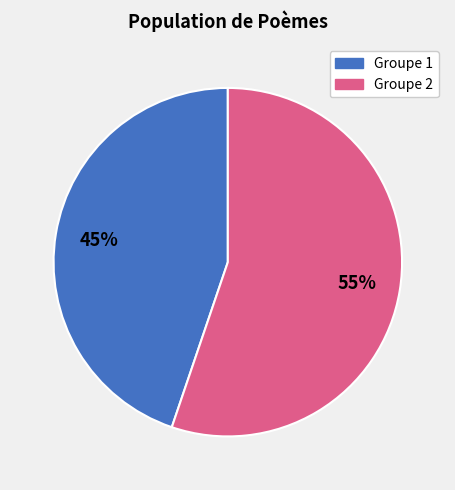

Is there a majority slice in this chart?

Yes